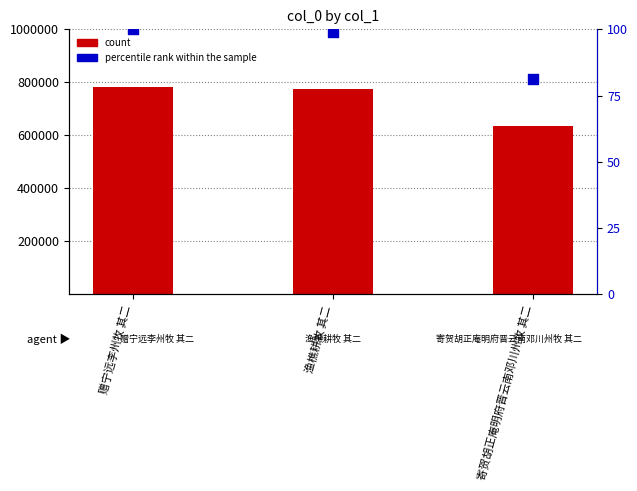

Which series reaches the maximum Y coordinate?

count